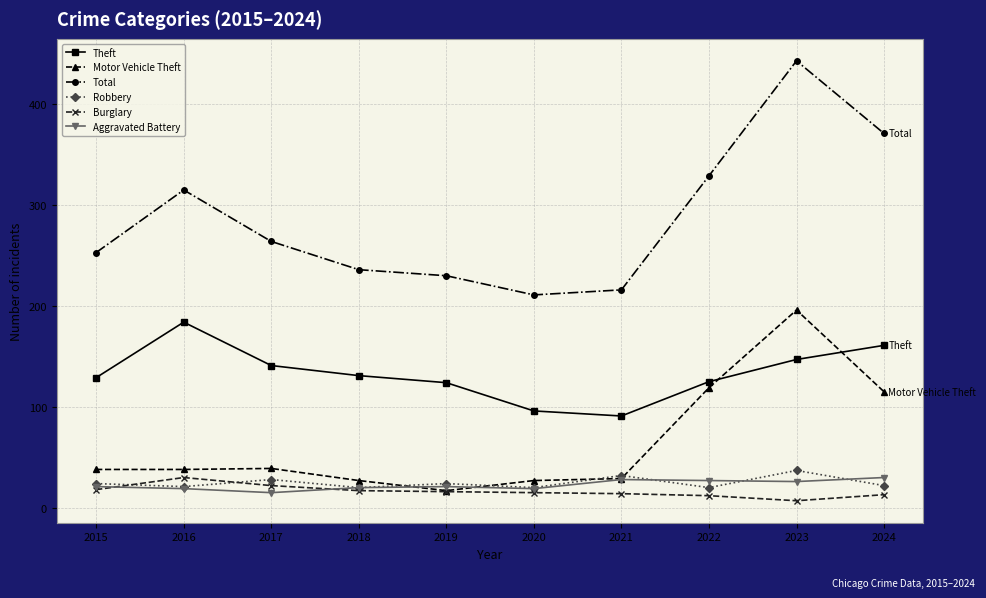

What is the value of the Motor Vehicle Theft point at the 3rd from the left?

39